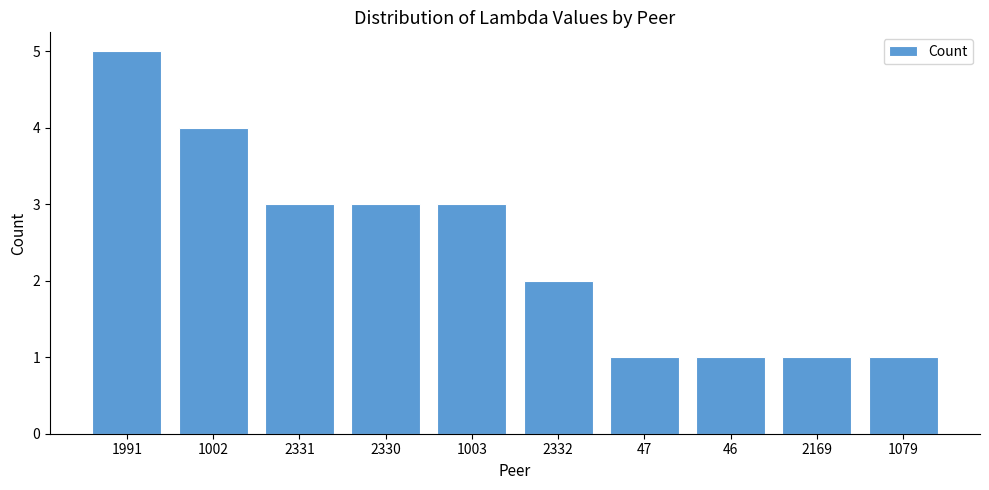

How many values are between 1 and 3?

8